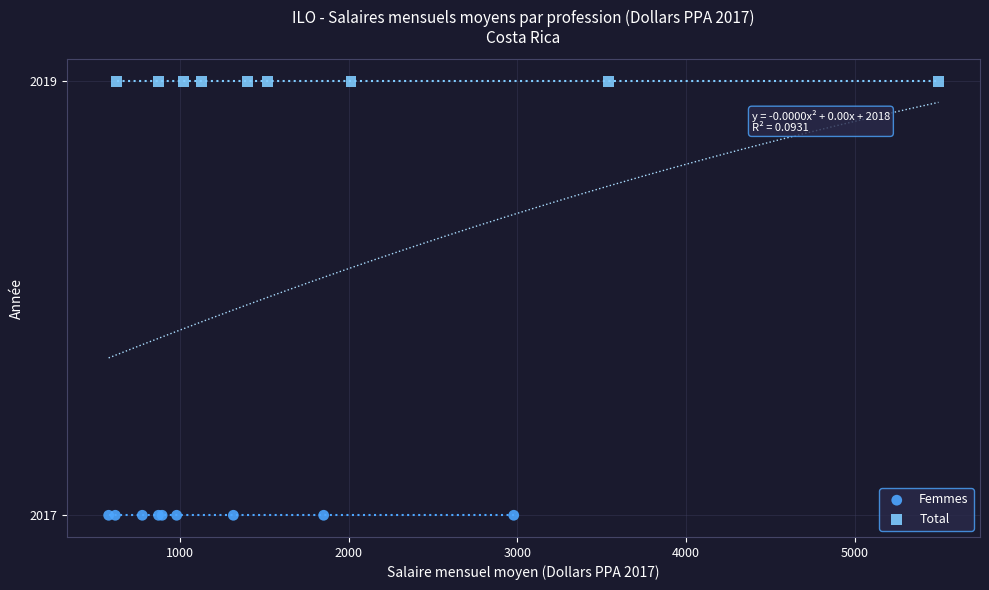

Which series reaches the maximum Y coordinate?

Total